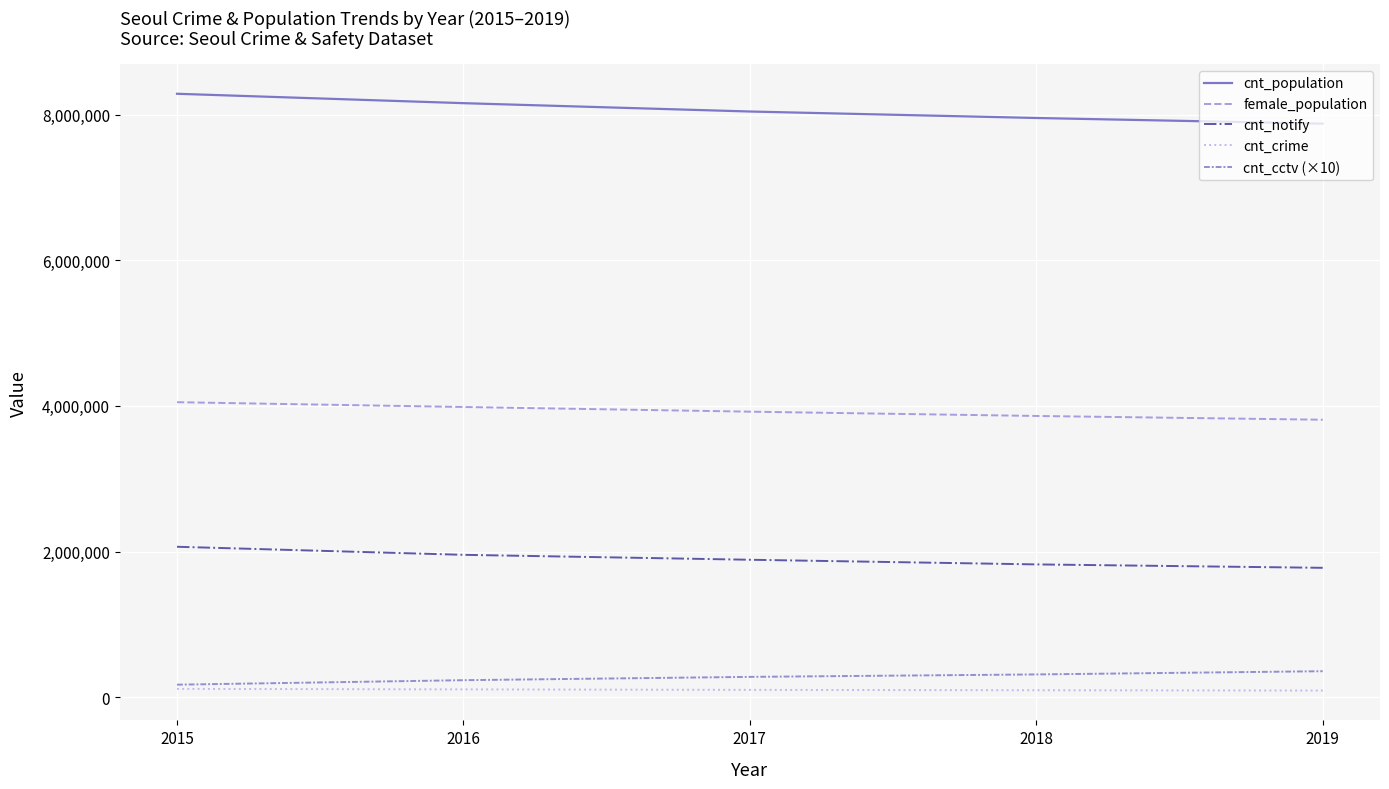

What is the difference between the maximum and minimum values in the cnt_cctv (×10) series?

185170